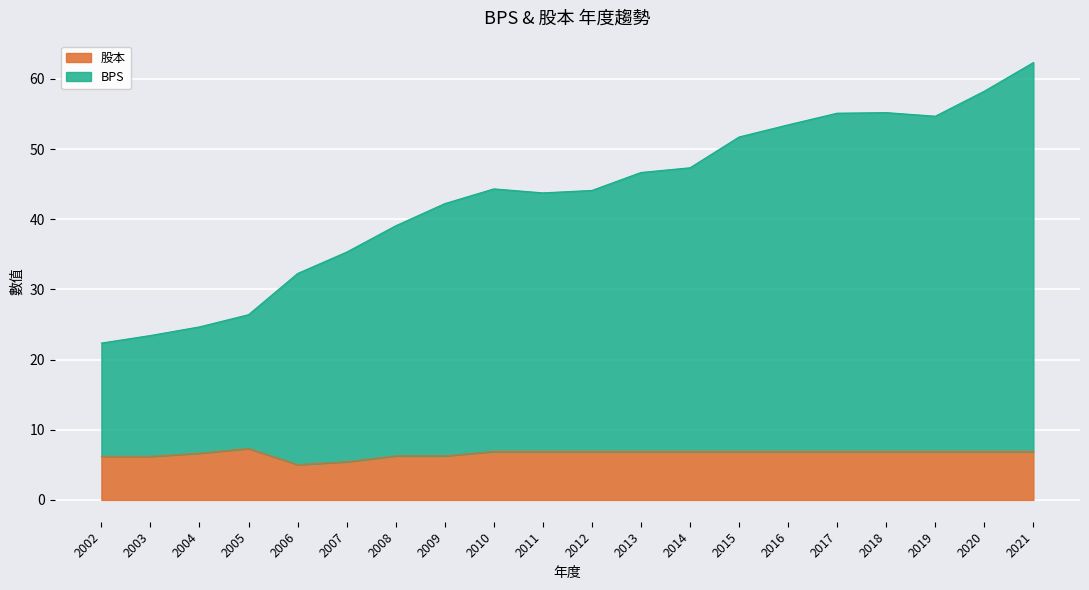

How many data points in 股本 are less than 6?

2